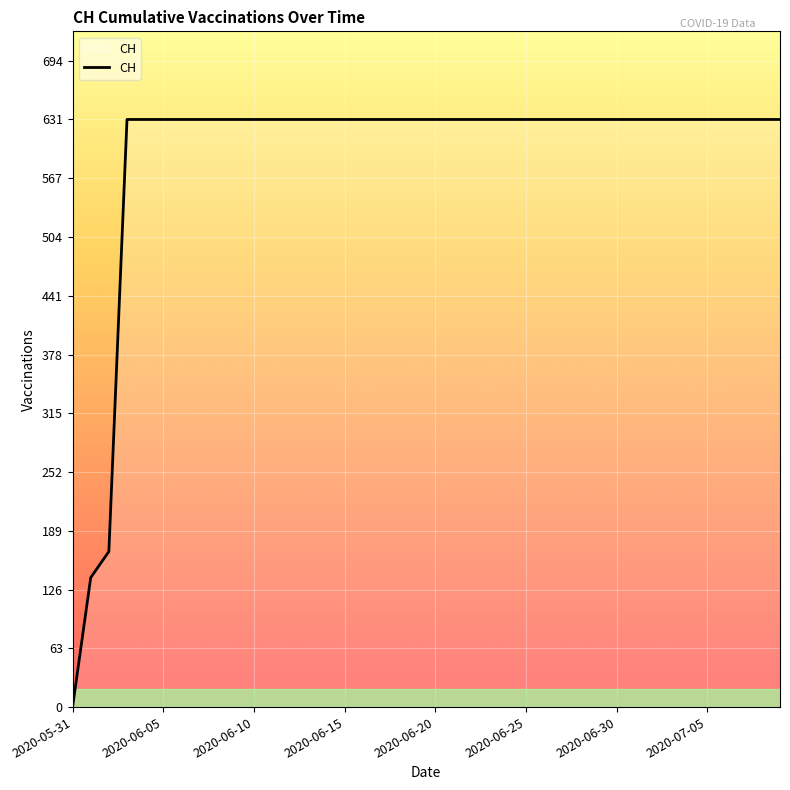

What is the difference between the maximum and minimum values?

631